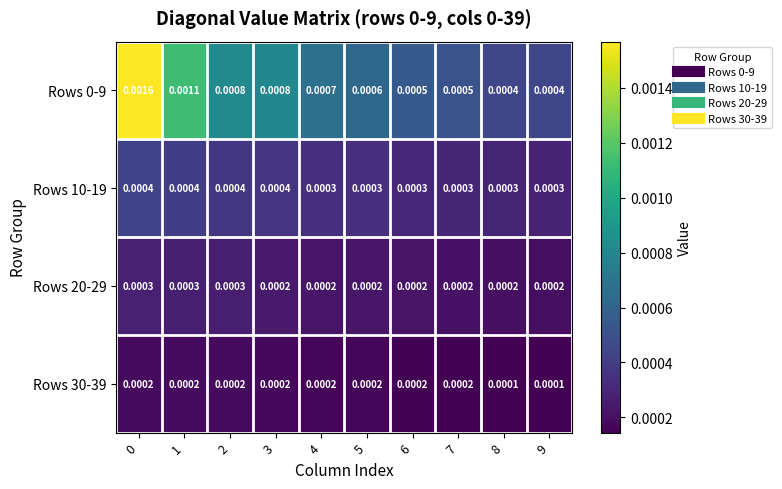

Count the number of data series in this chart.

4